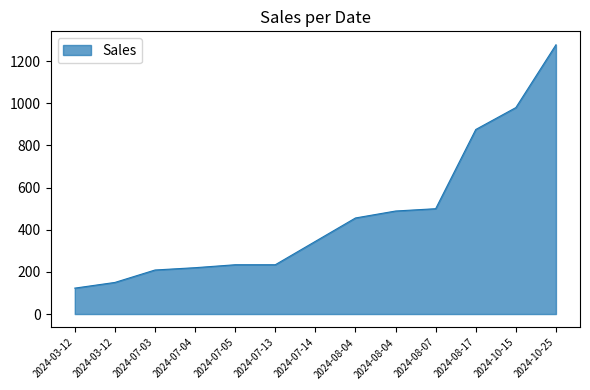

How many lines are shown in the chart?

1